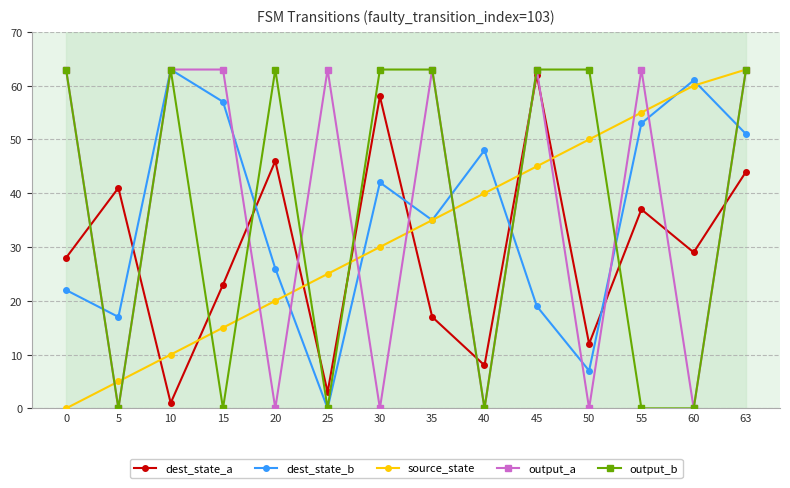

What is the difference between the second highest and second lowest values in the dest_state_a series?

55